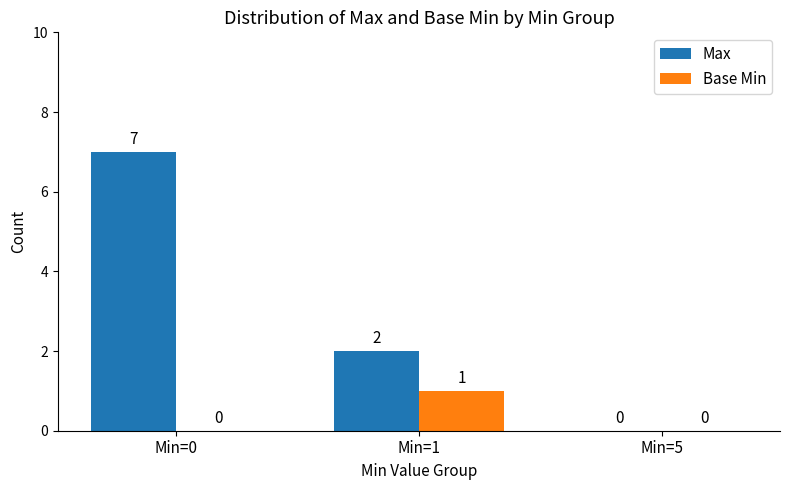

How many positive values does the Base Min series have?

1